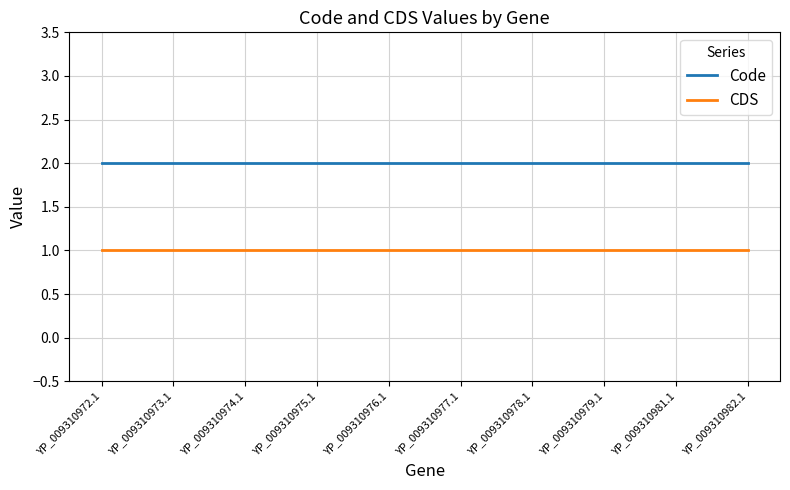

How many distinct data groups are displayed?

2